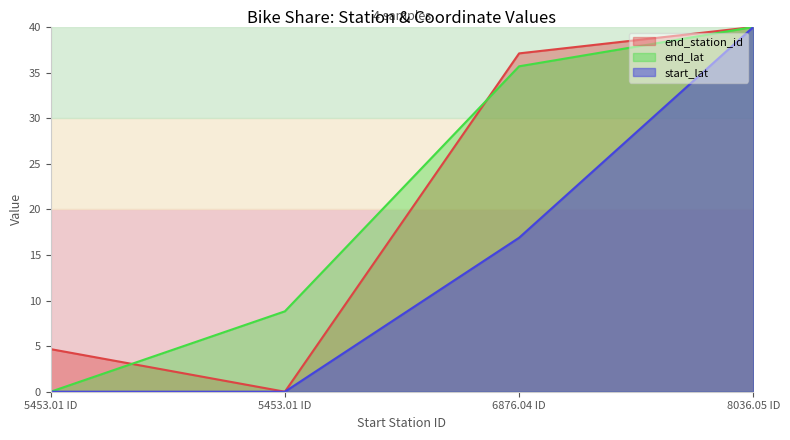

Does the chart display data point markers on the line(s)?

No